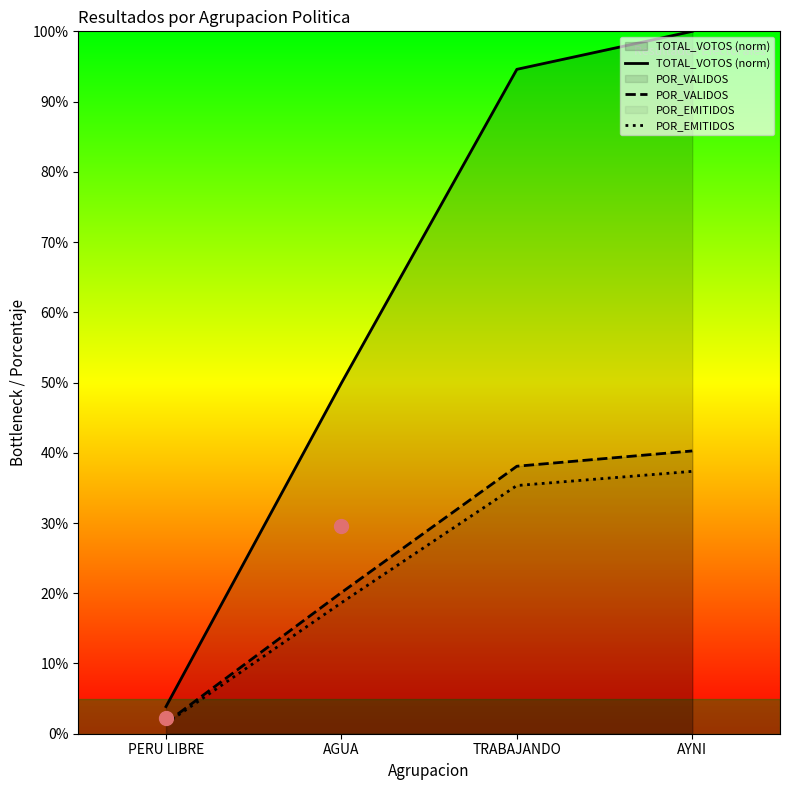

How many distinct data groups are displayed?

3